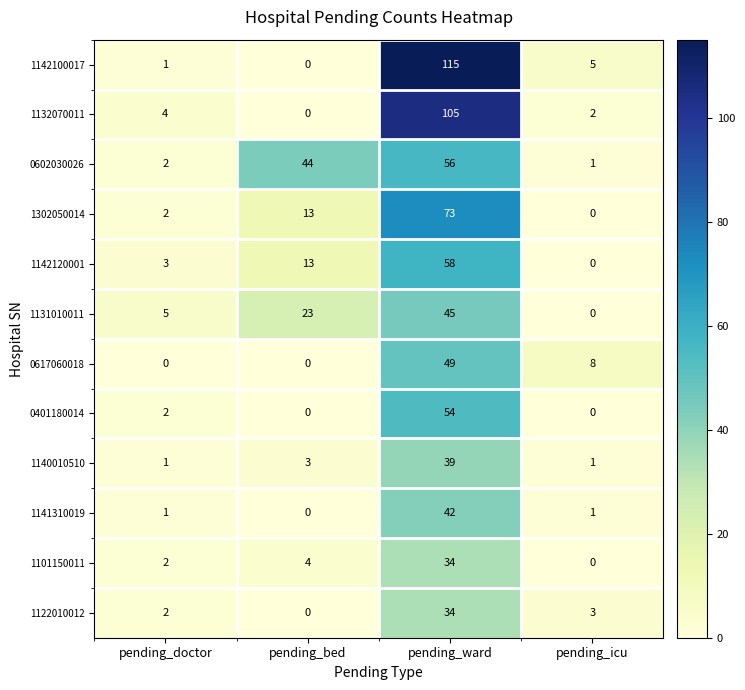

The value of 0602030026 at pending_doctor is 1. True or false?

False